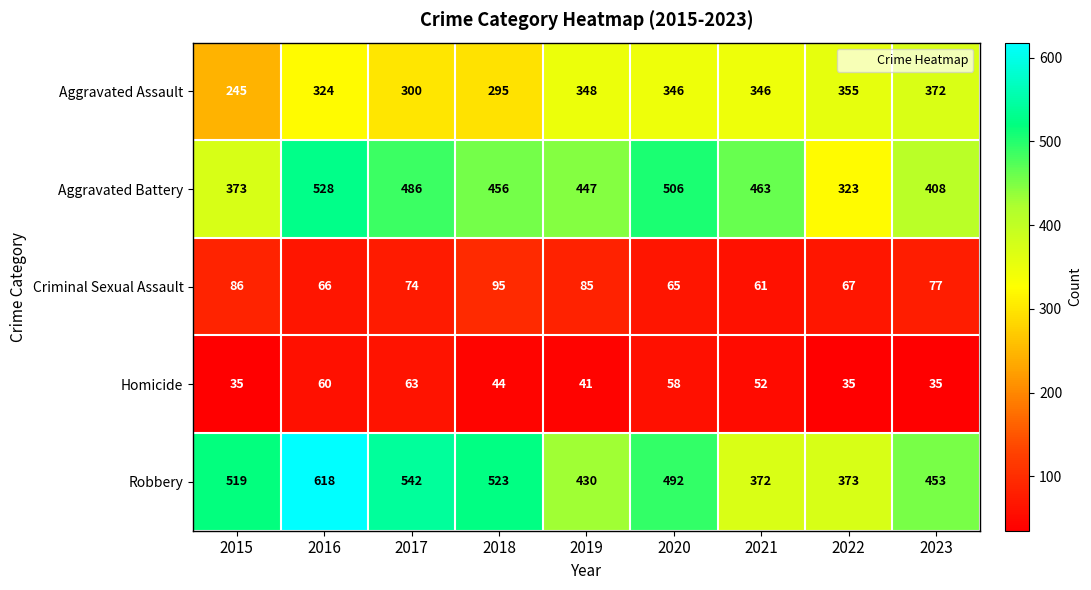

The Aggravated Battery series shows 220 at 2015. True or false?

False